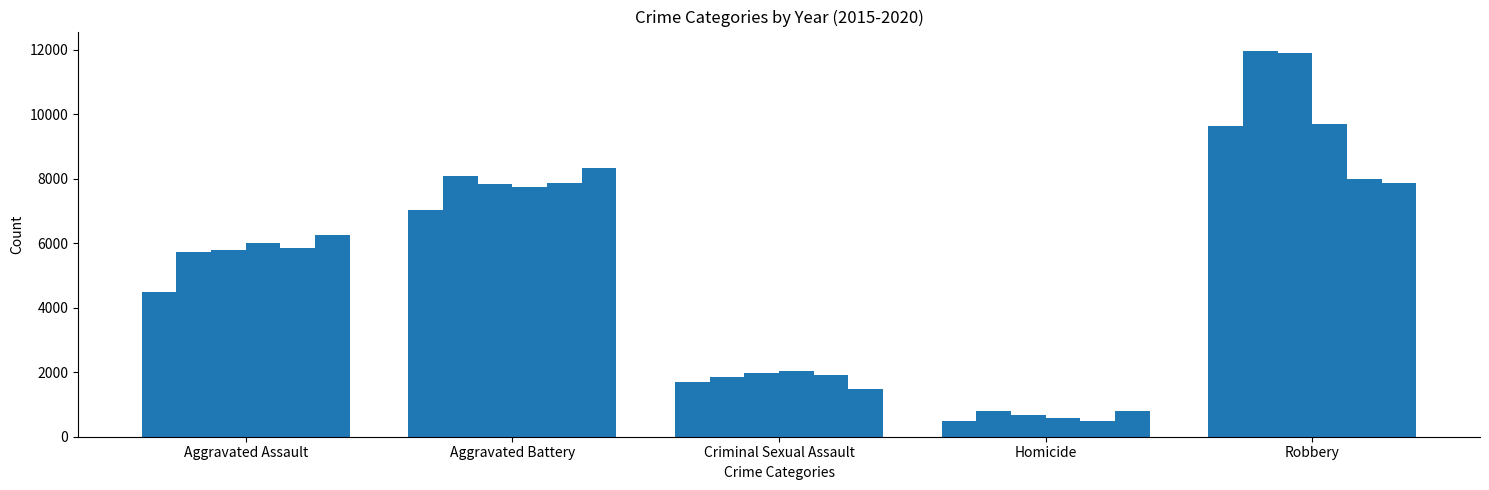

Reading right to left, what are all the values shown in this chart?

2015: Robbery=9638	Homicide=496	Criminal Sexual Assault=1705	Aggravated Battery=7019	Aggravated Assault=4480
2016: Robbery=11960	Homicide=786	Criminal Sexual Assault=1856	Aggravated Battery=8085	Aggravated Assault=5713
2017: Robbery=11880	Homicide=672	Criminal Sexual Assault=1981	Aggravated Battery=7845	Aggravated Assault=5793
2018: Robbery=9681	Homicide=588	Criminal Sexual Assault=2043	Aggravated Battery=7735	Aggravated Assault=6002
2019: Robbery=7995	Homicide=499	Criminal Sexual Assault=1920	Aggravated Battery=7858	Aggravated Assault=5841
2020: Robbery=7855	Homicide=787	Criminal Sexual Assault=1494	Aggravated Battery=8321	Aggravated Assault=6265